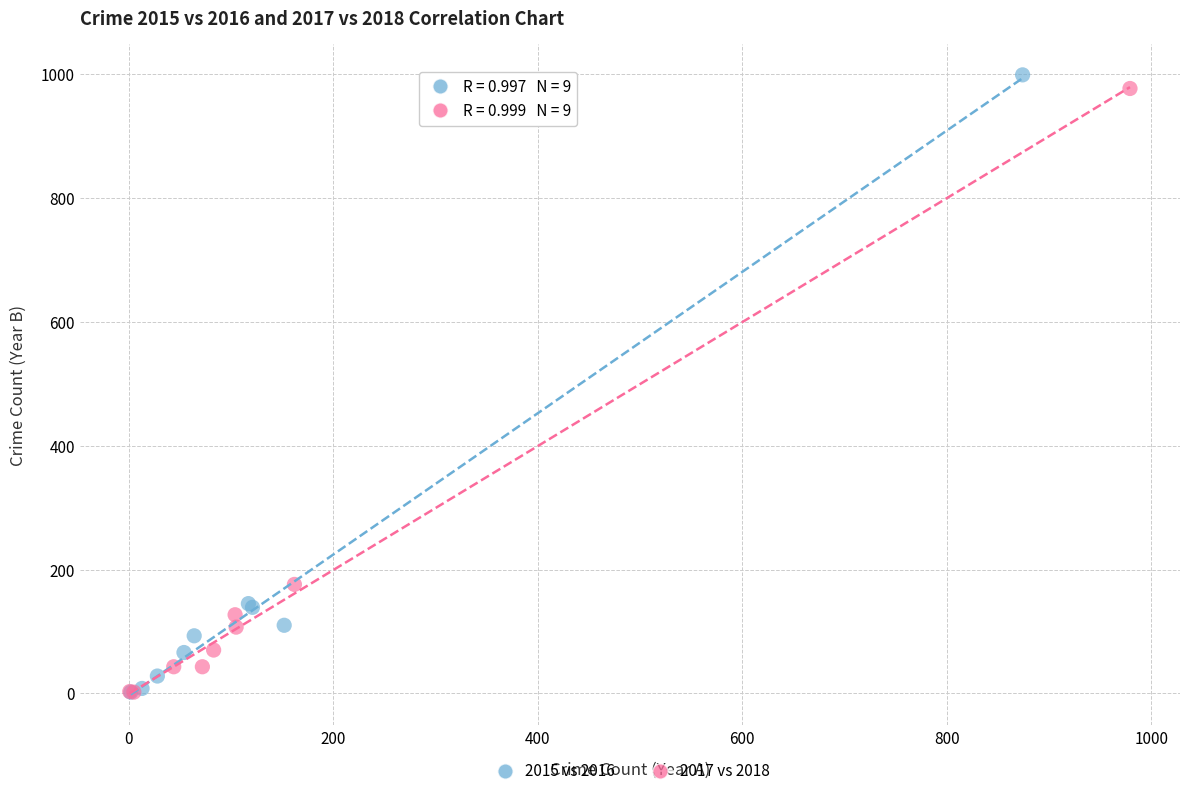

Which series has the widest spread of Y values?

2015 vs 2016